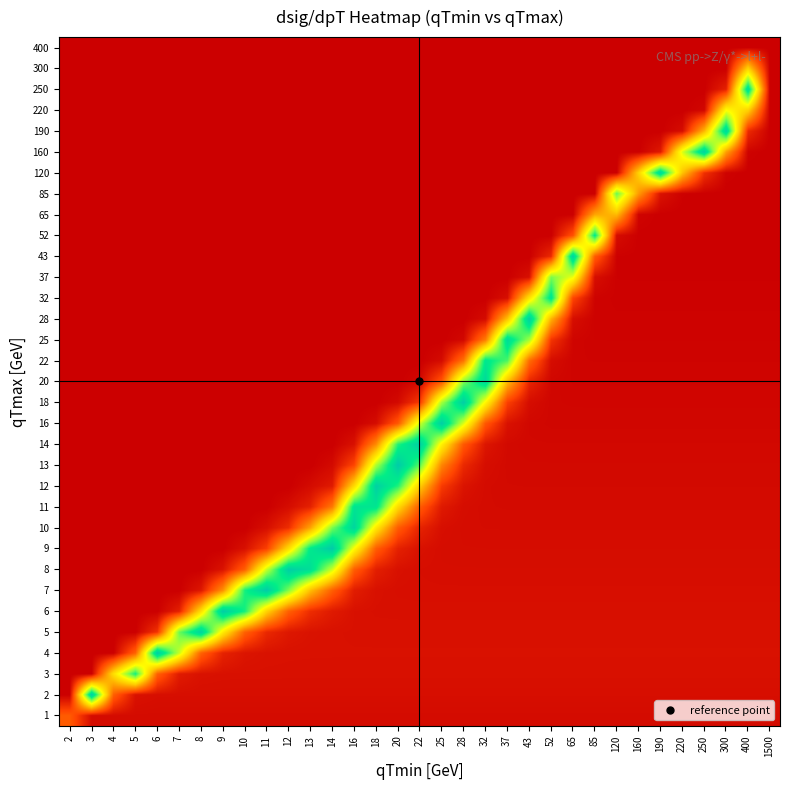

What is the spread (max minus min) of values at 28?

101.0